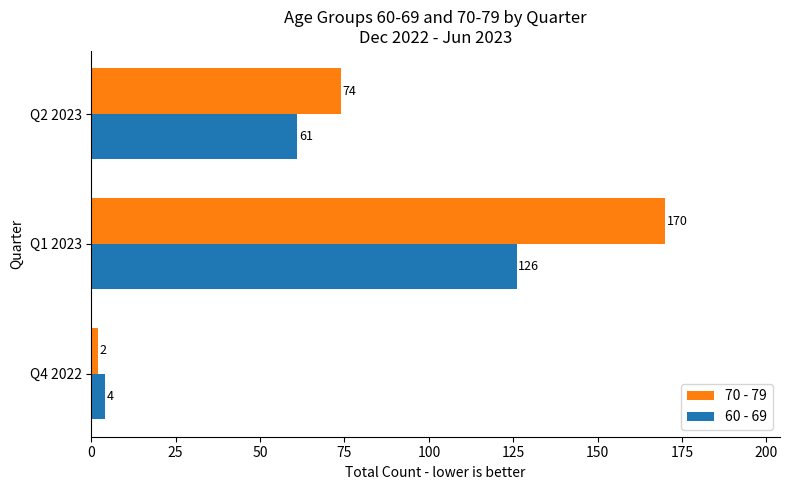

What is the maximum value for 60 - 69?

126